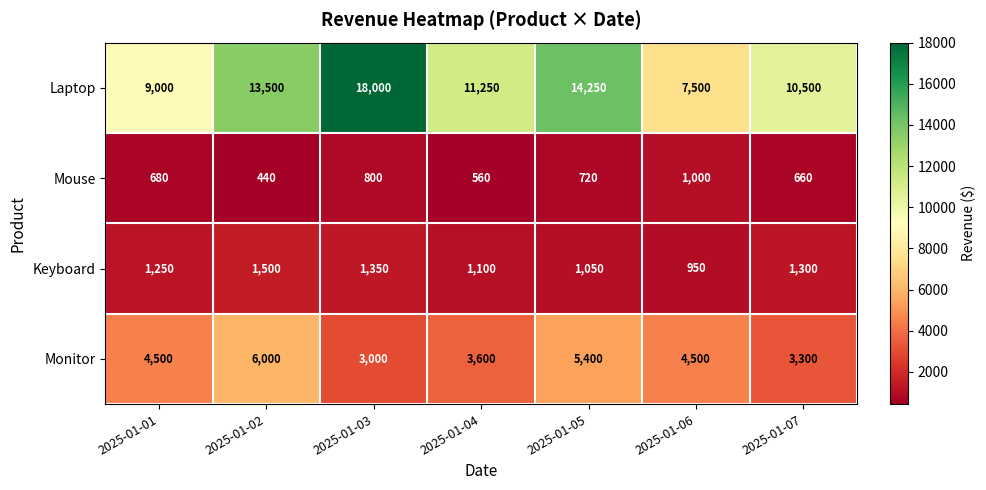

Which series has the widest spread of values?

Laptop